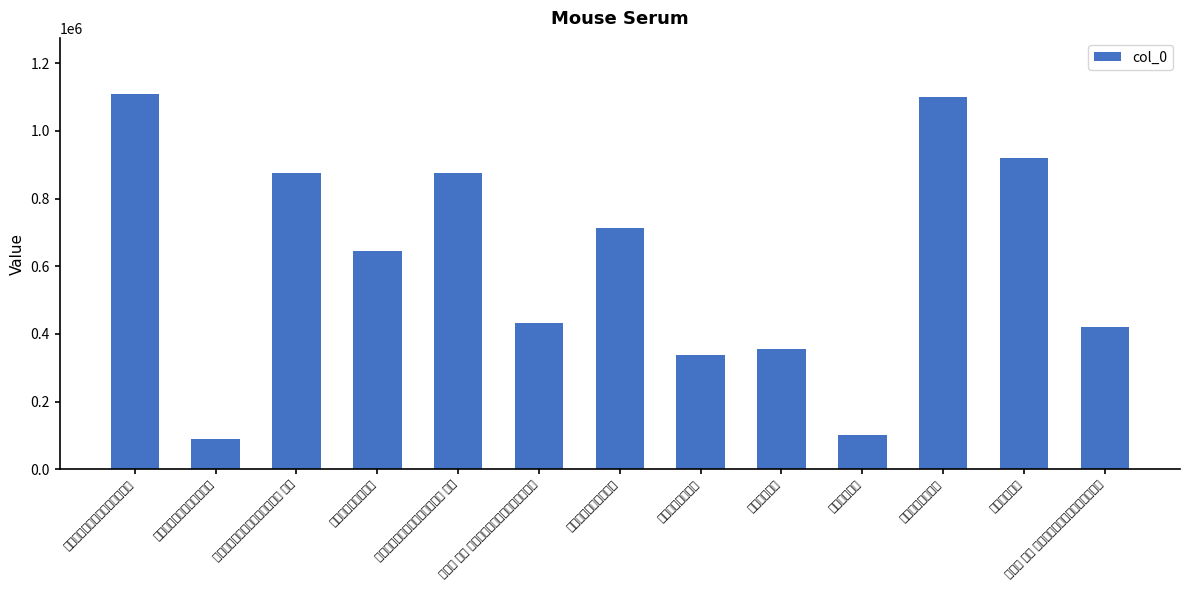

How many categories are shown in the chart?

13